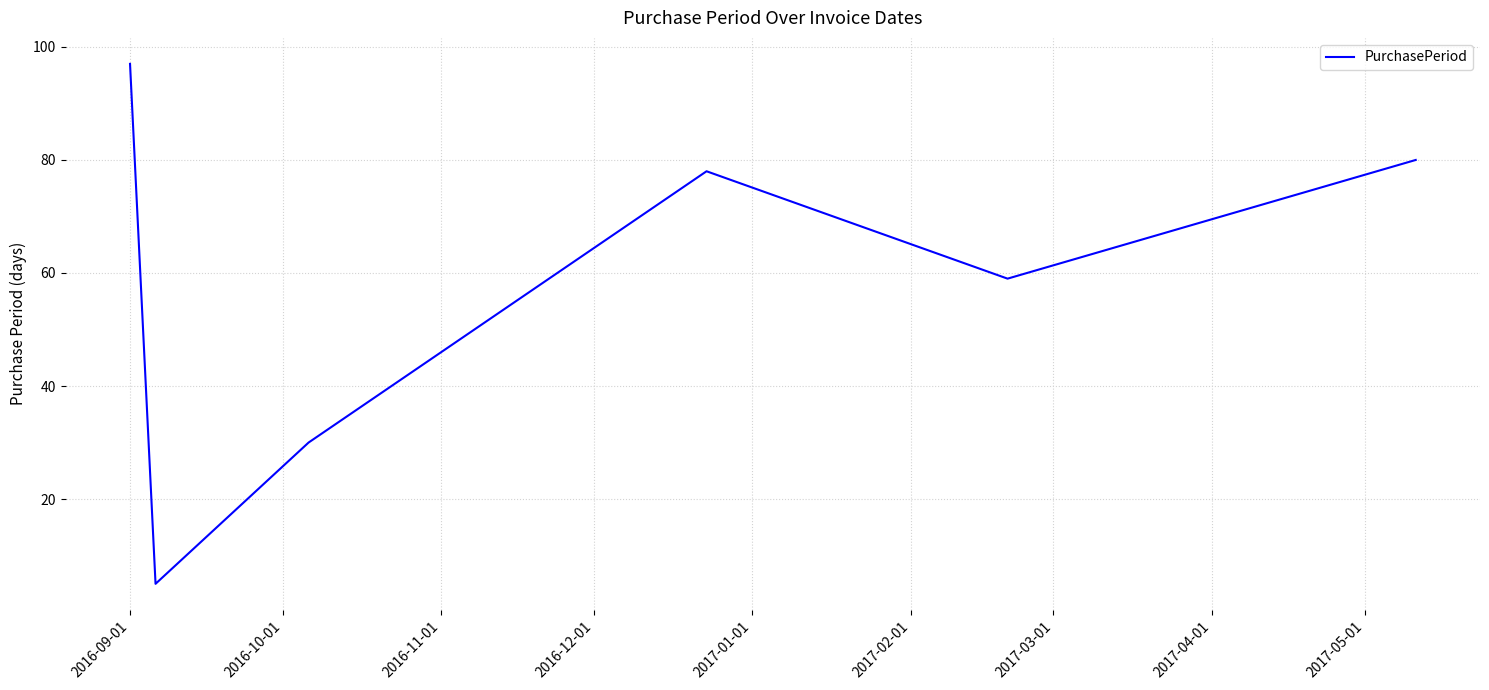

How many categories are shown in the chart?

6